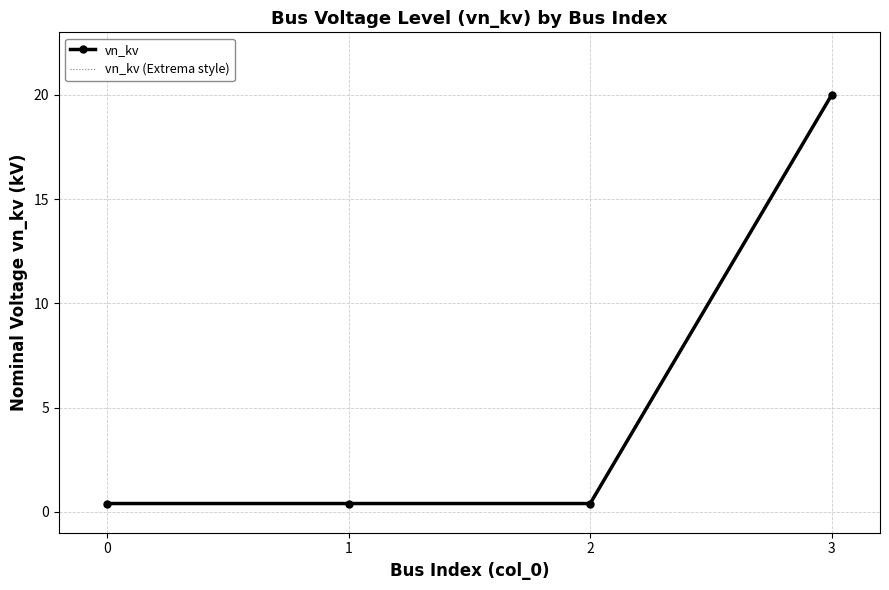

What value does the vn_kv series have at 1?

0.4